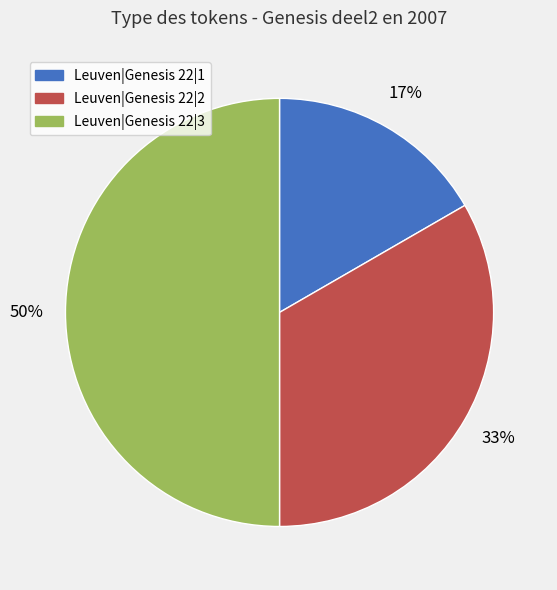

Which category has the smallest portion of the pie?

Leuven|Genesis 22|1